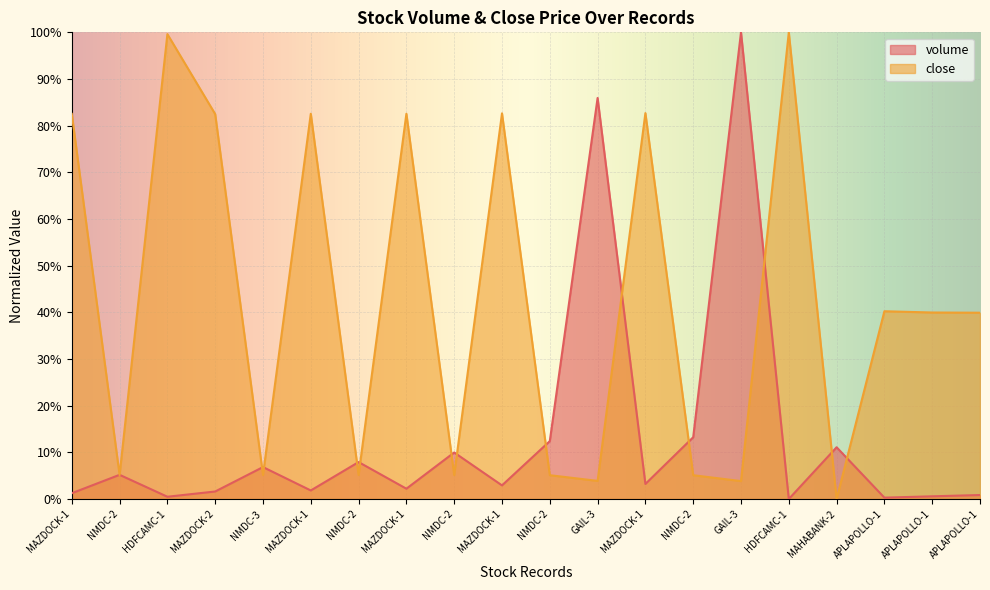

Rank the categories by volume value from highest to lowest.

GAIL-3, GAIL-3, NMDC-2, NMDC-2, MAHABANK-2, NMDC-2, NMDC-2, NMDC-3, NMDC-2, MAZDOCK-1, MAZDOCK-1, MAZDOCK-1, MAZDOCK-1, MAZDOCK-2, MAZDOCK-1, APLAPOLLO-1, APLAPOLLO-1, HDFCAMC-1, APLAPOLLO-1, HDFCAMC-1